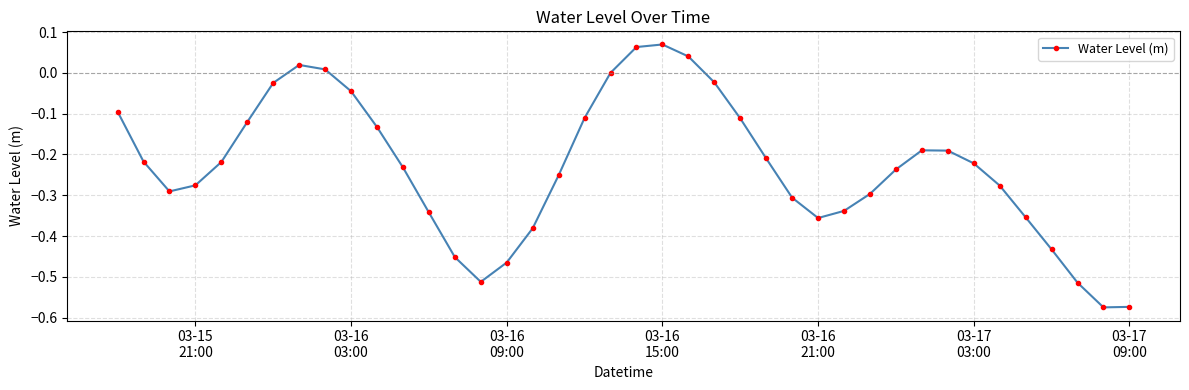

How many points are higher than both their immediate neighbors (excluding endpoints)?

3